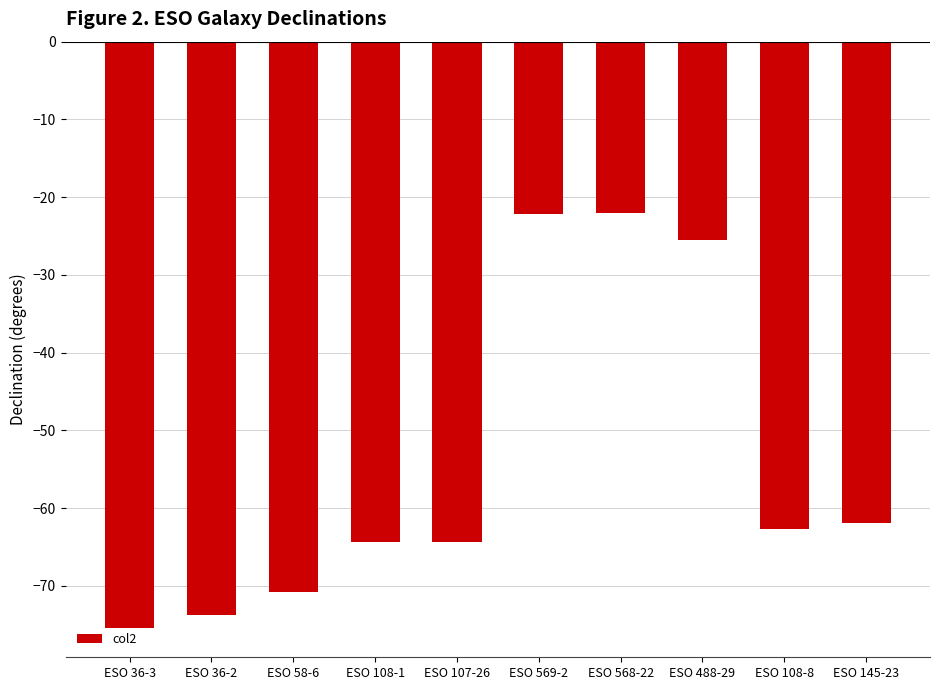

What is the difference between the second highest and second lowest values?

51.6